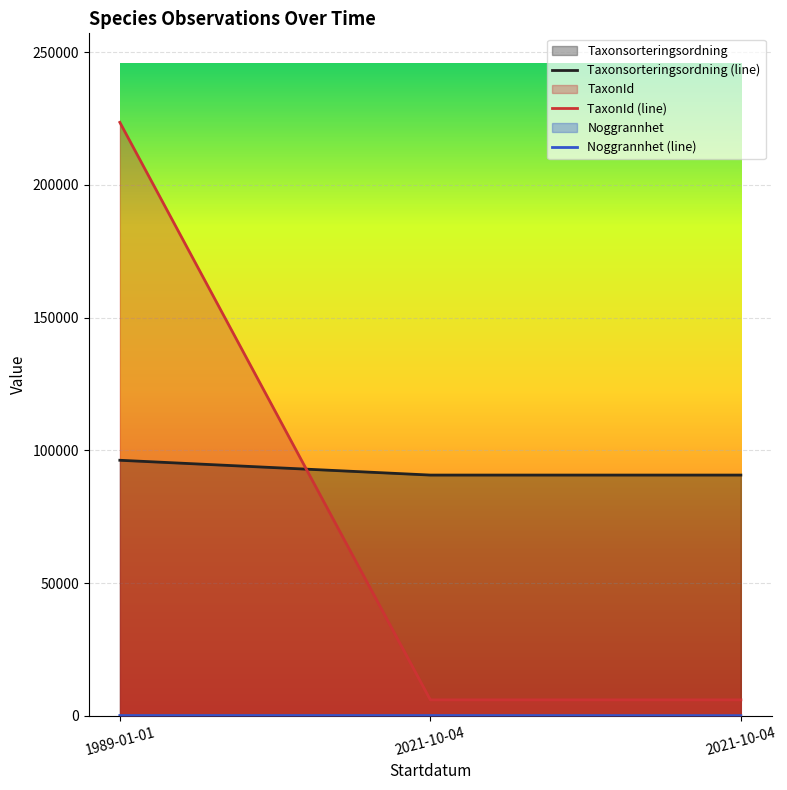

Which series has the largest total across all categories?

Taxonsorteringsordning (line)